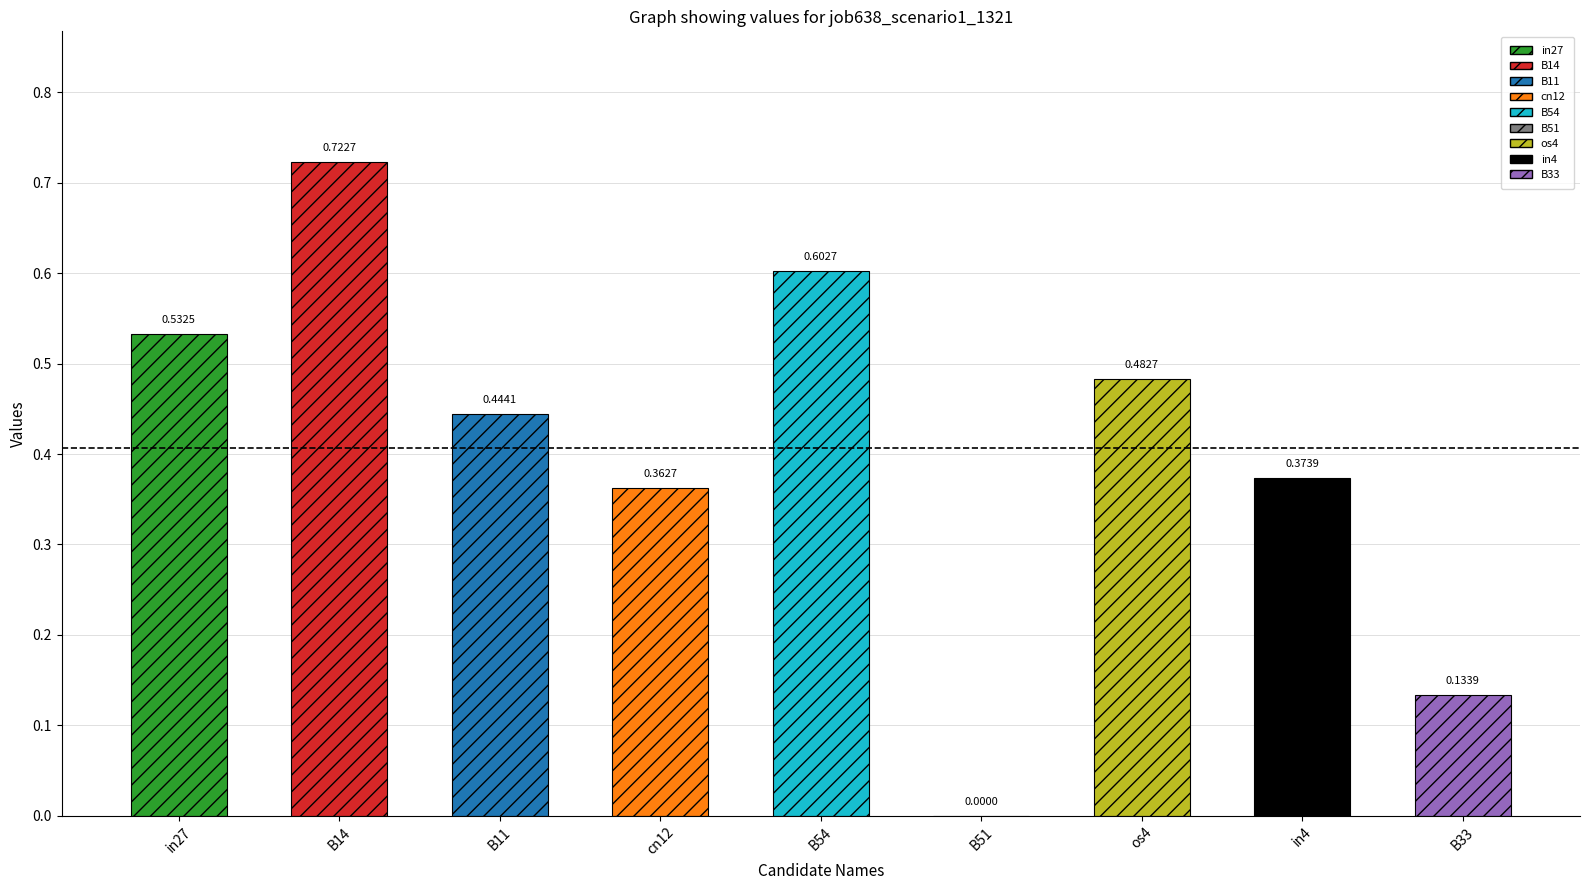

Rank the categories by value from highest to lowest.

B14, B54, in27, os4, B11, in4, cn12, B33, B51